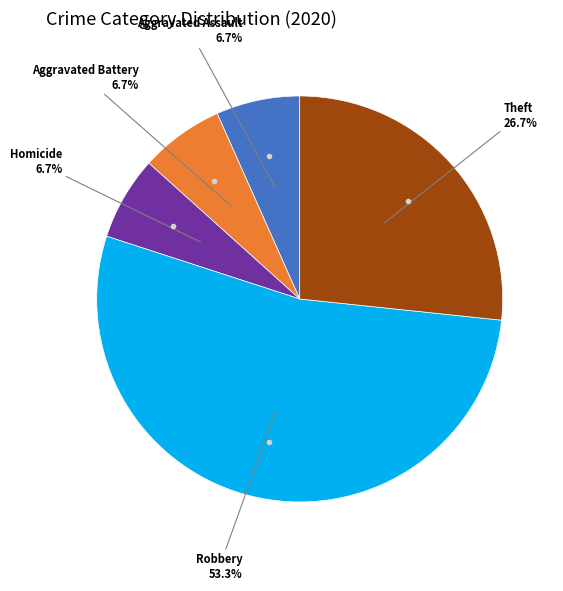

Does any single category account for the majority?

Yes